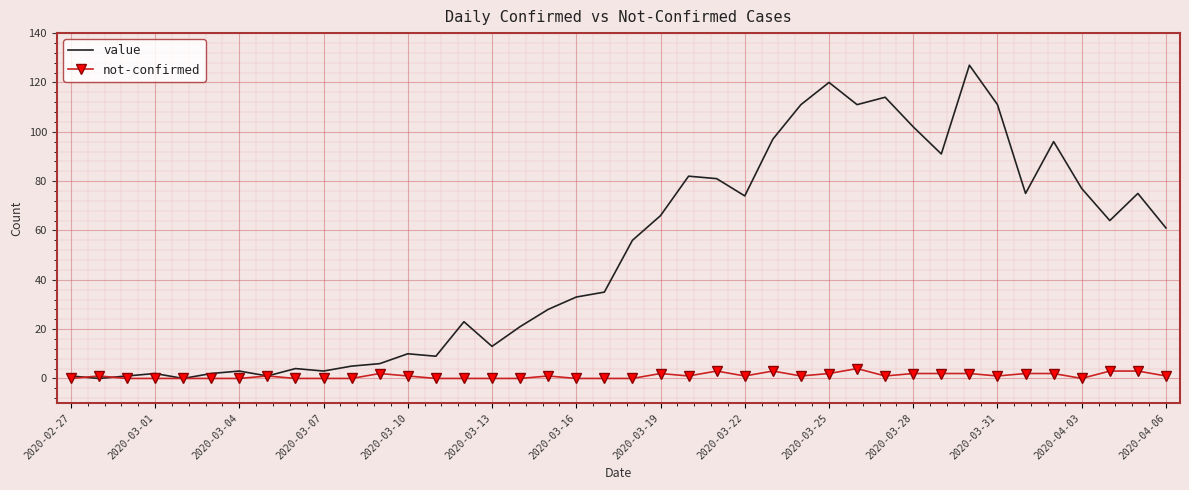

Which series has the largest total across all categories?

value